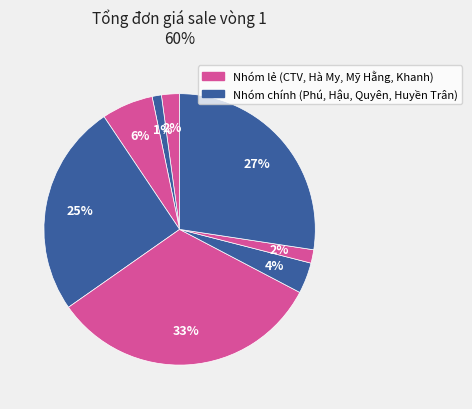

Count the number of slices in the pie.

8